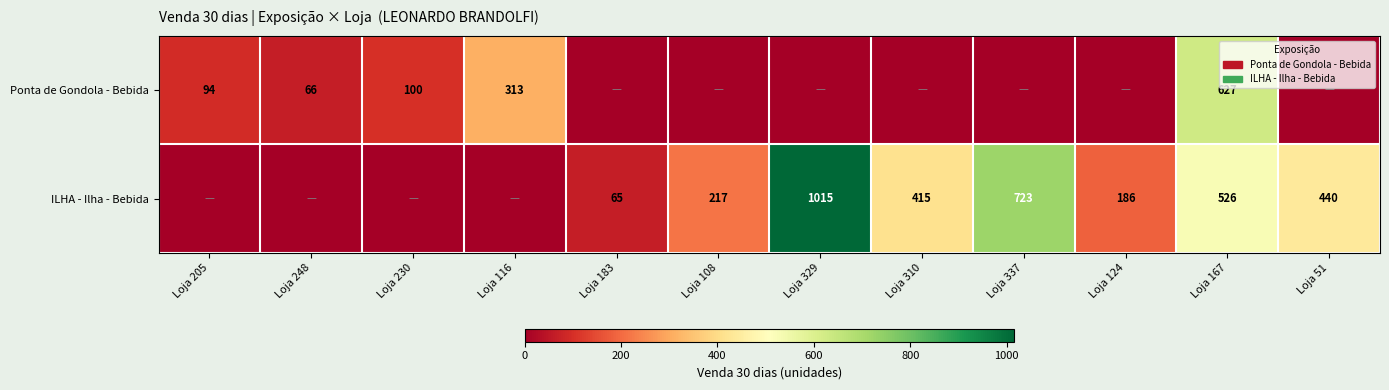

Is it true that Ponta de Gondola - Bebida equals 94 at Loja 205?

True